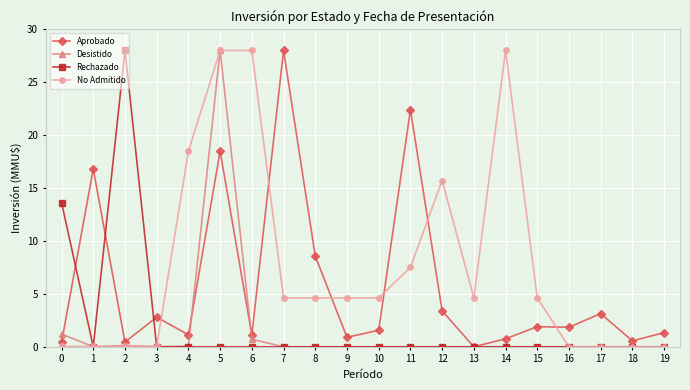

Where is the first local minimum for Rechazado?

1